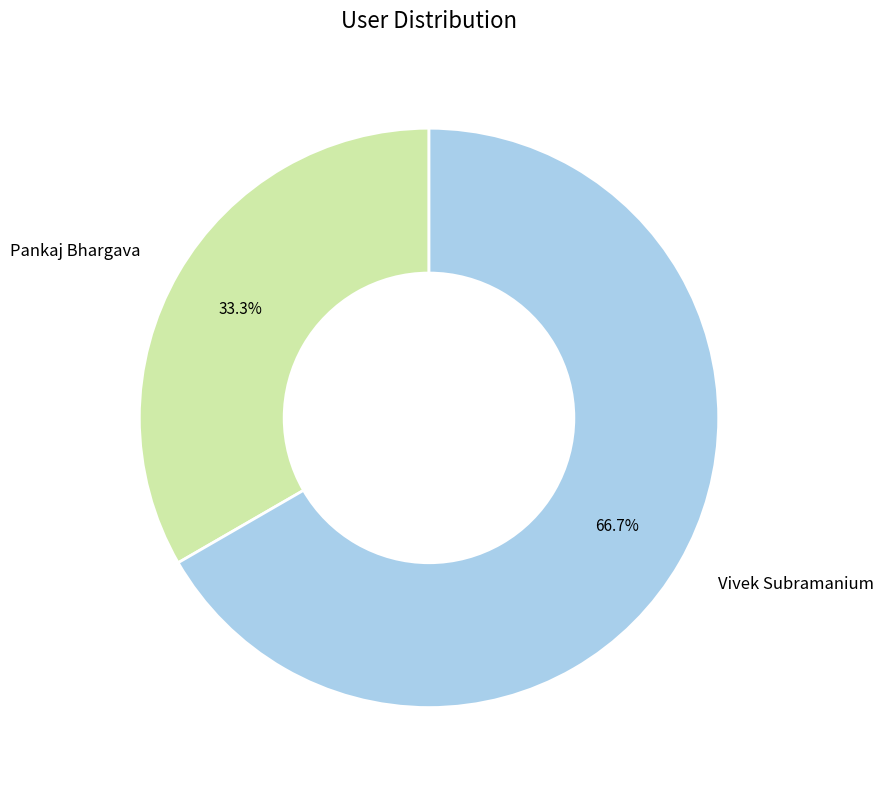

Is there any slice that represents more than half of the pie?

Yes